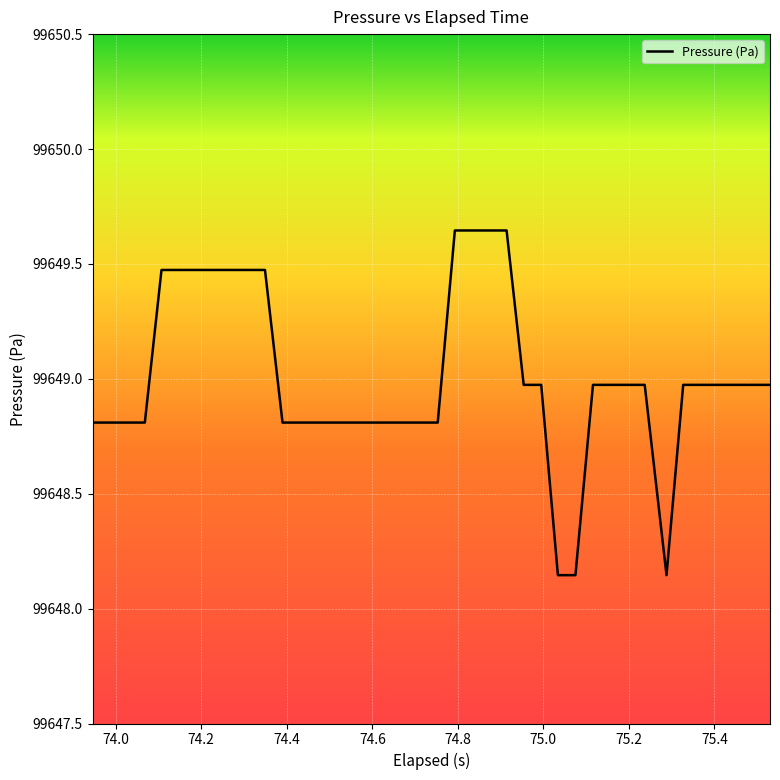

What is the difference between the maximum and minimum values?

1.5